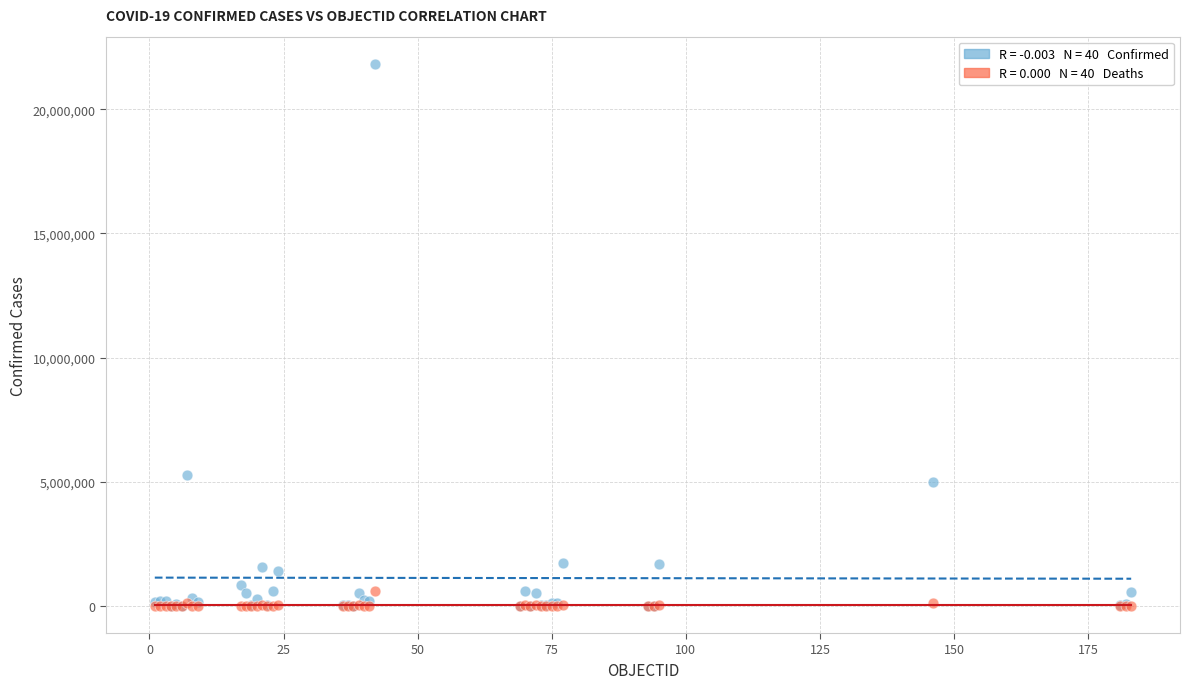

Across all series, what Y value is closest to 10917894?

5292549